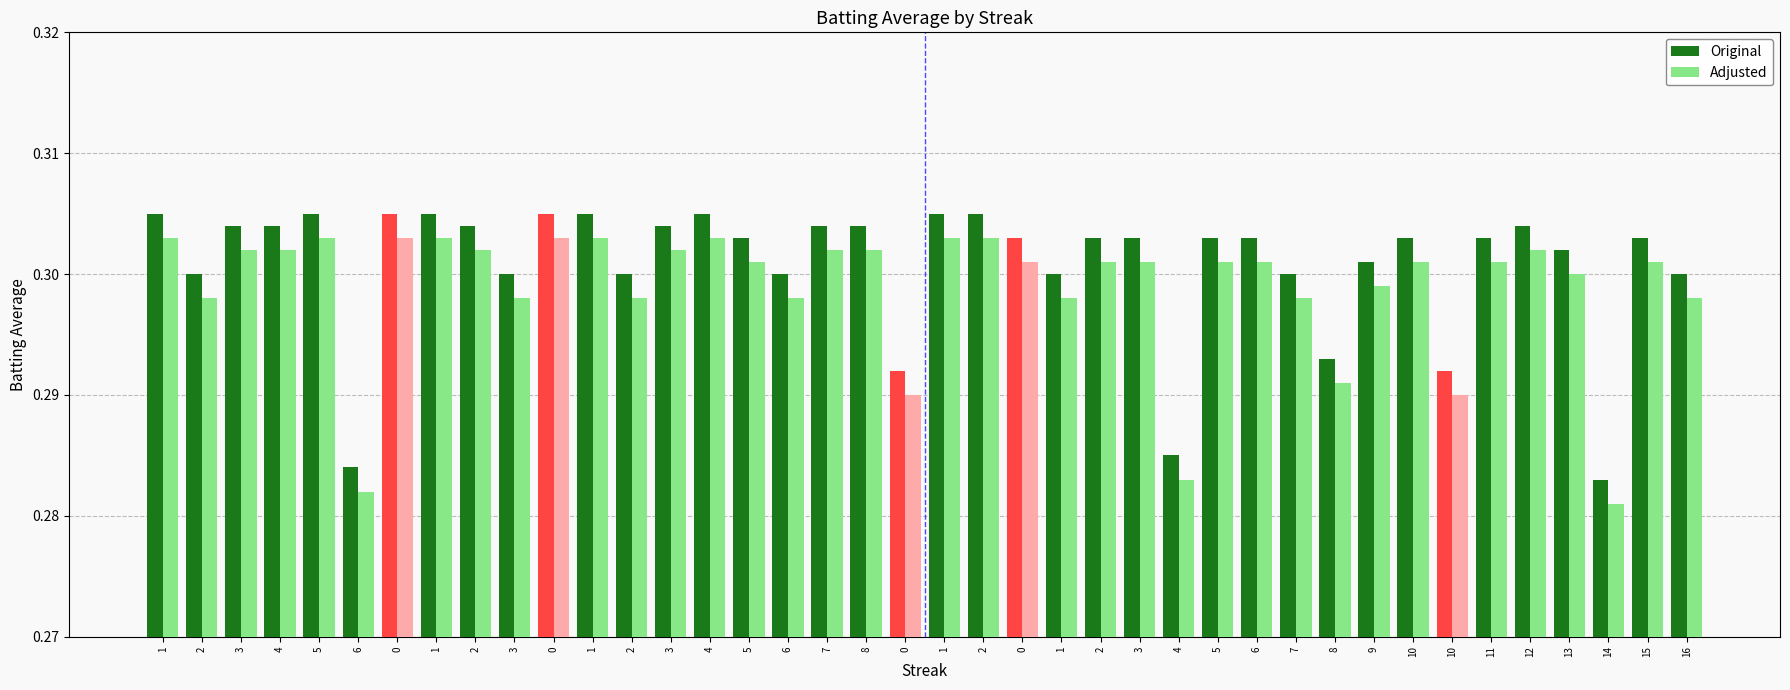

Does the chart contain any negative values?

No